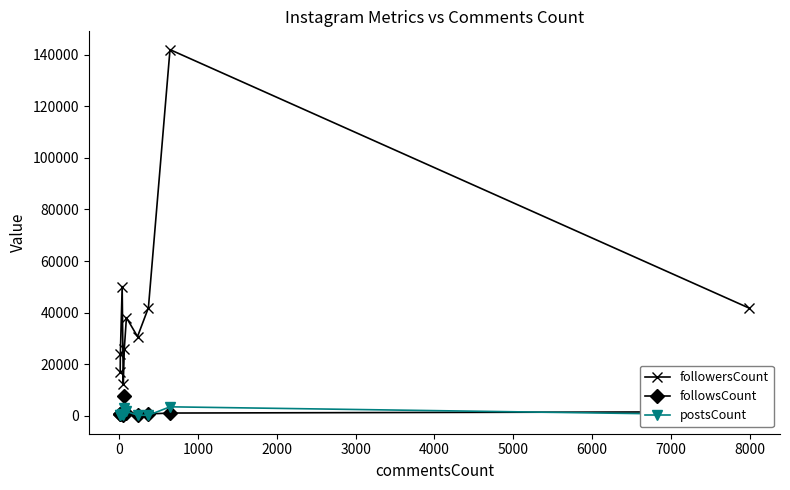

Which series has the largest total across all categories?

followersCount